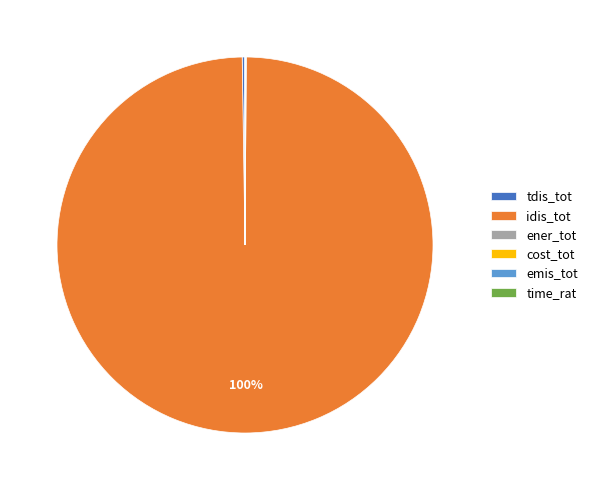

Which category accounts for the majority?

idis_tot